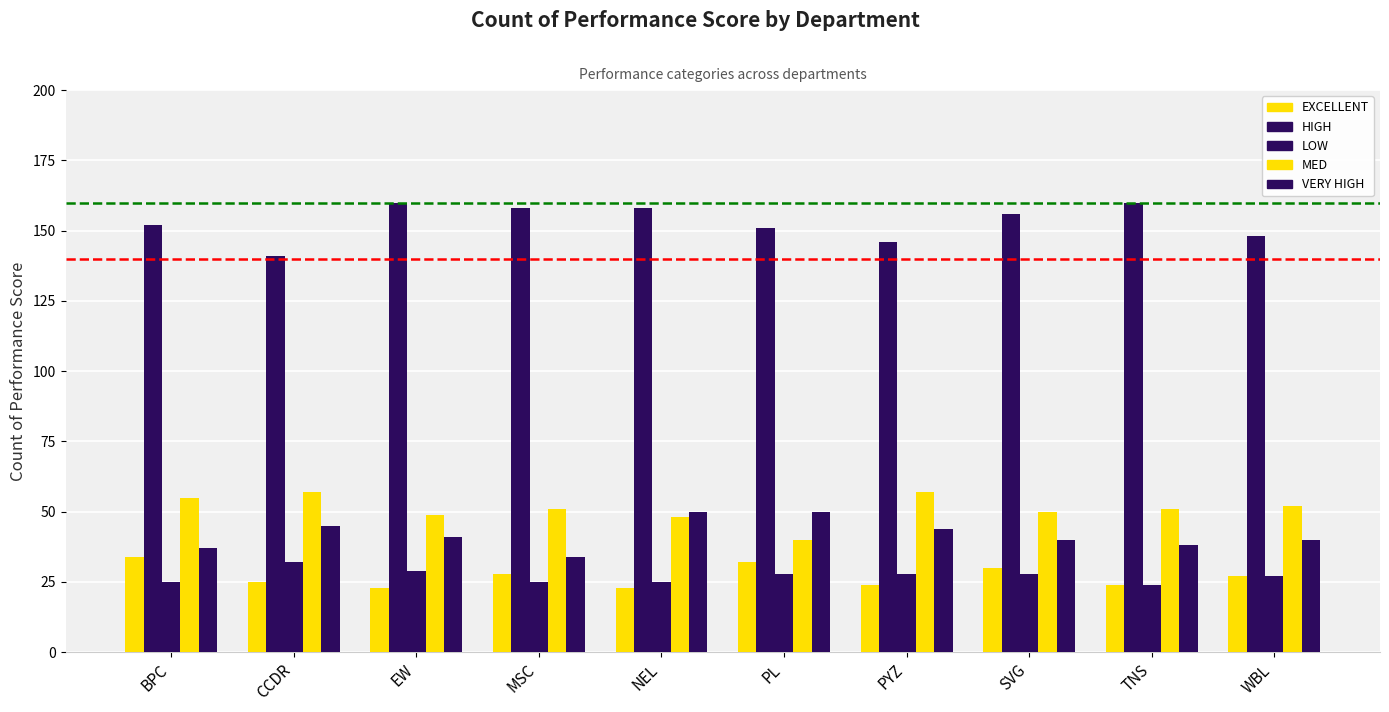

How many series are shown in this chart?

5